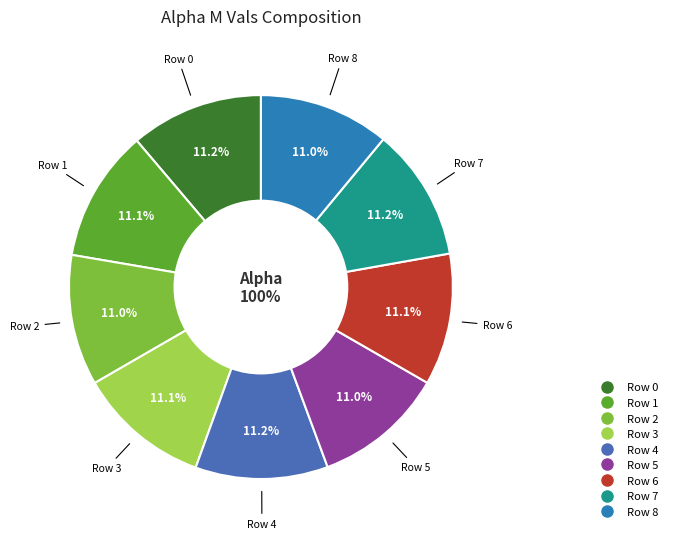

Between 3 and 6, which is larger?

3